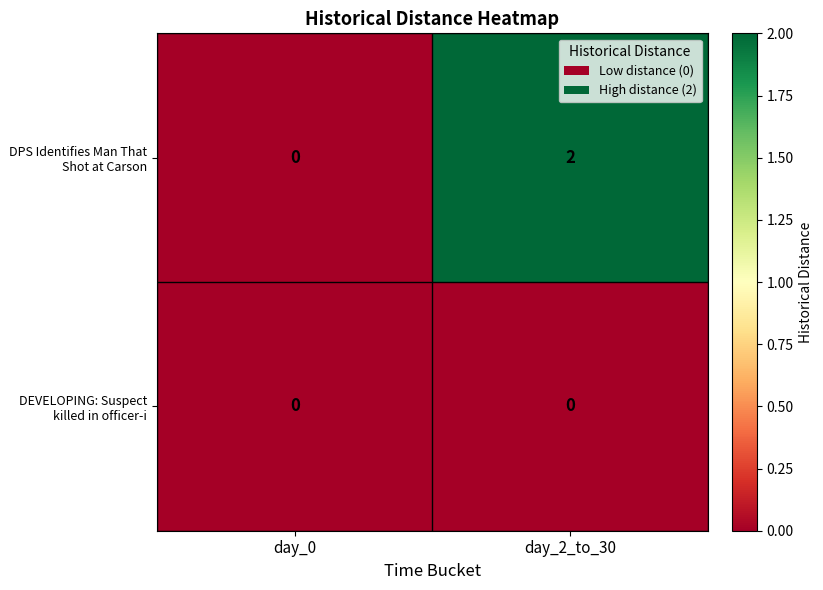

Which series has the widest spread of values?

DPS Identifies Man That Shot at Carson